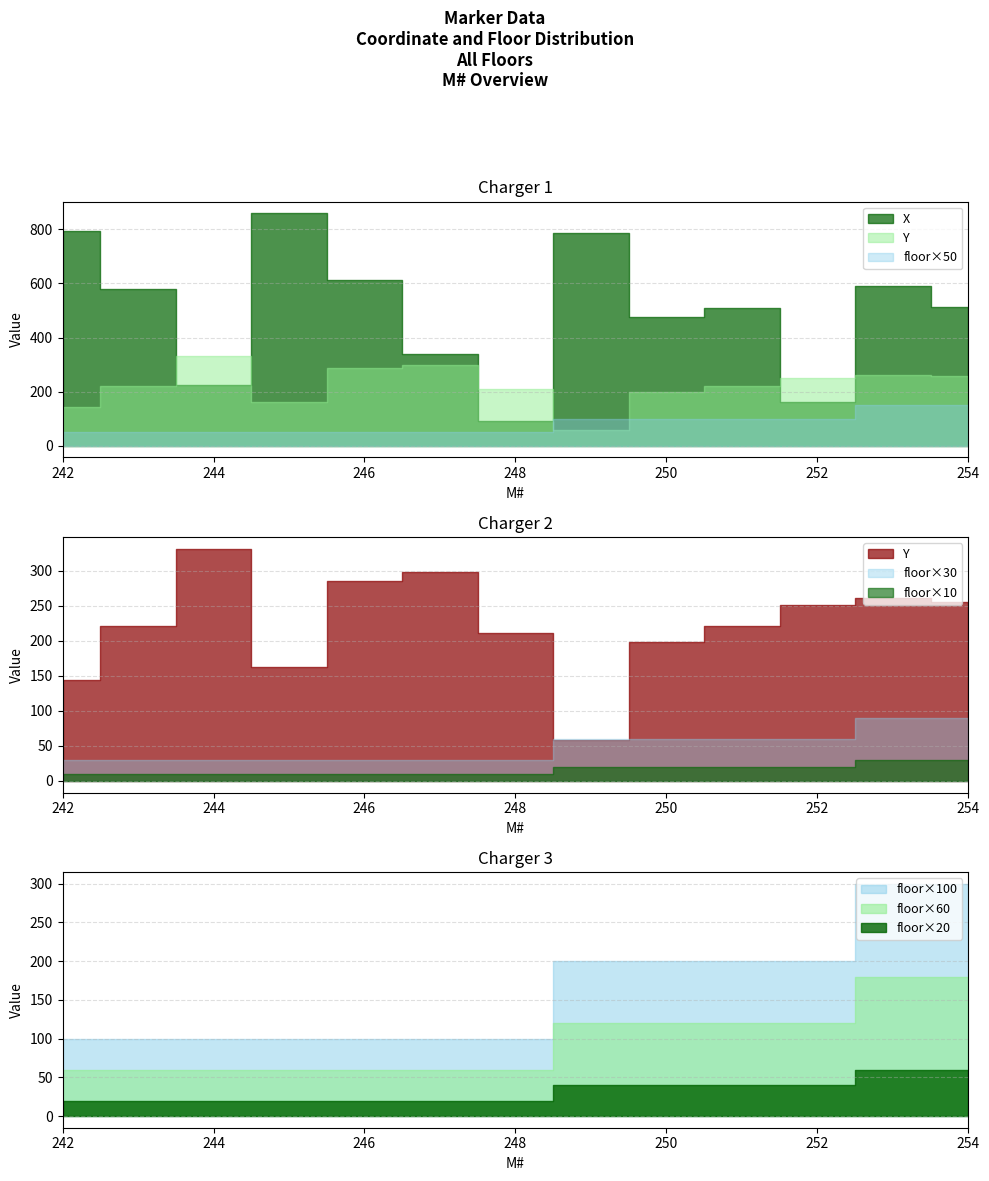

What is the total value across all series at 249?

849